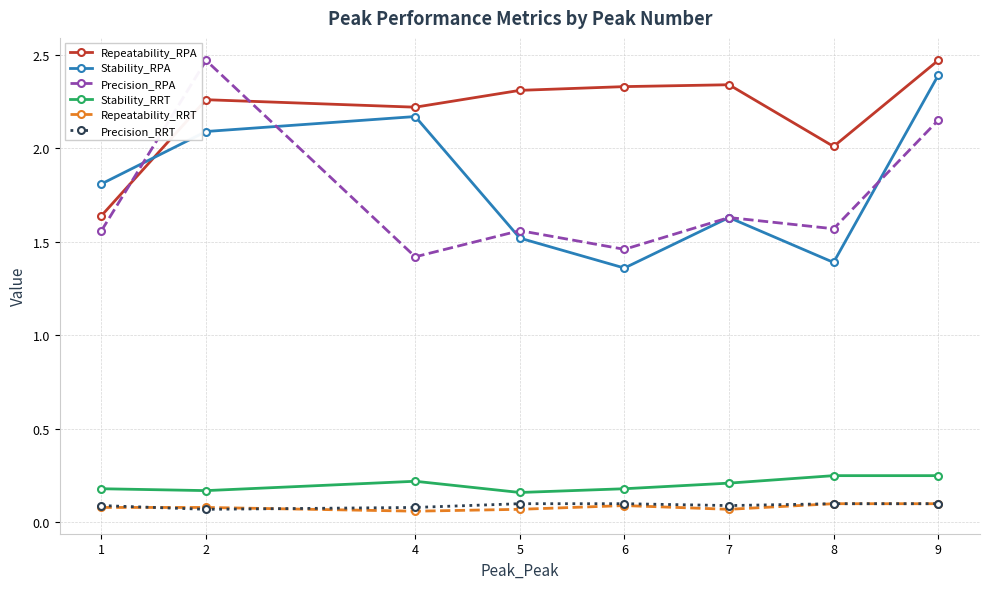

Is it true that Stability_RPA equals 0.9 at 5?

False